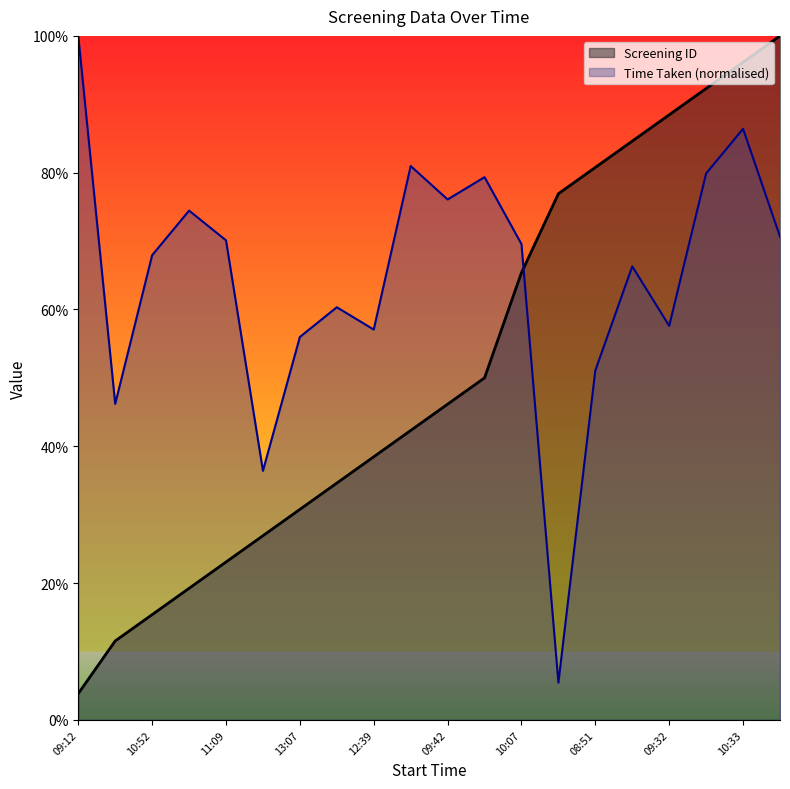

Which series has the widest spread of values?

Screening ID